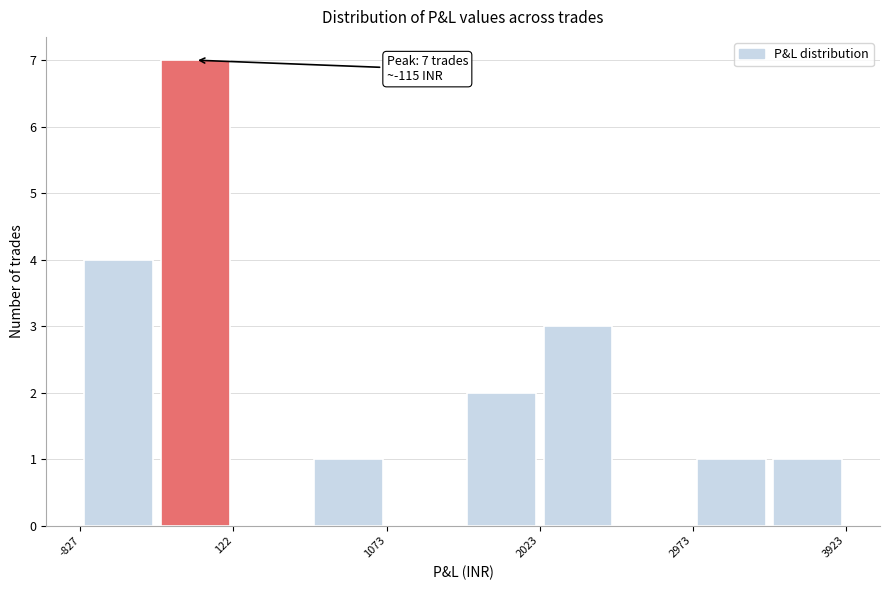

Which range on the x-axis has the tallest bar?

-400 to 100